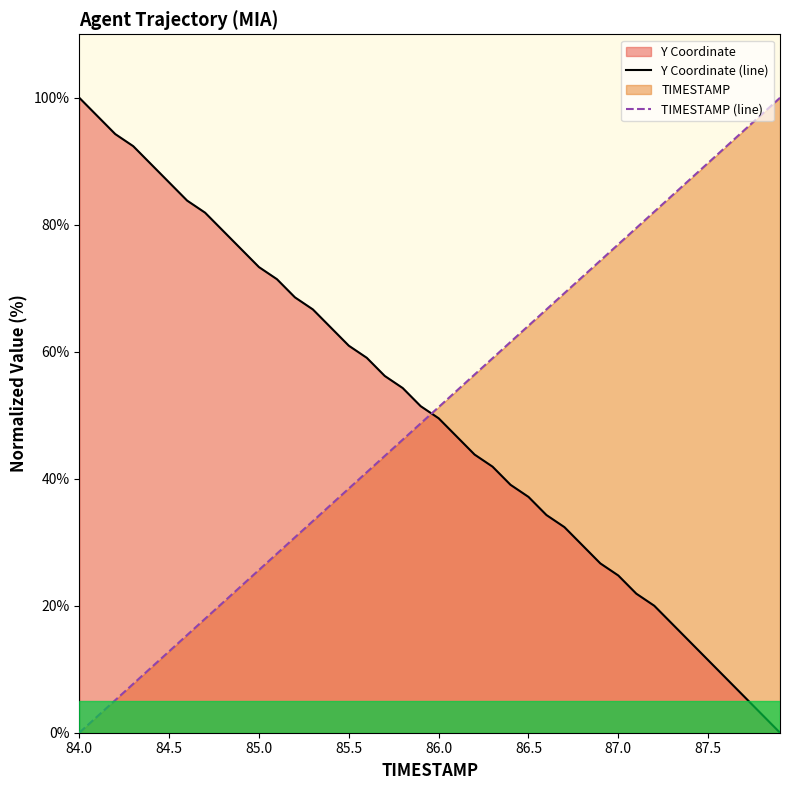

Rank the series at 87.0 from highest to lowest value.

TIMESTAMP (line), Y Coordinate (line)